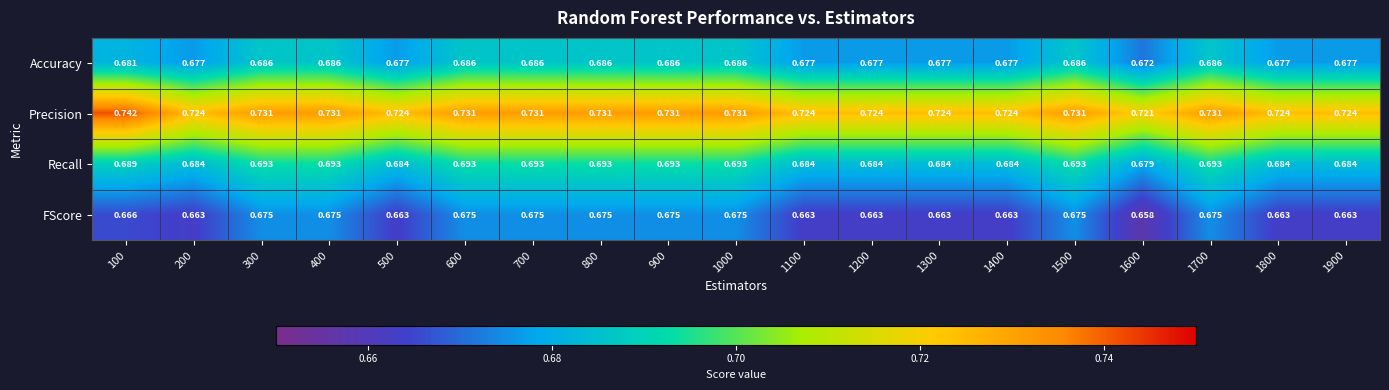

Is the value of Precision at 400 greater than the value of Accuracy at 400?

Yes